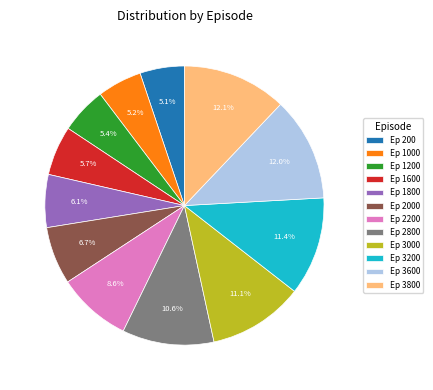

Is there any slice that represents more than half of the pie?

No